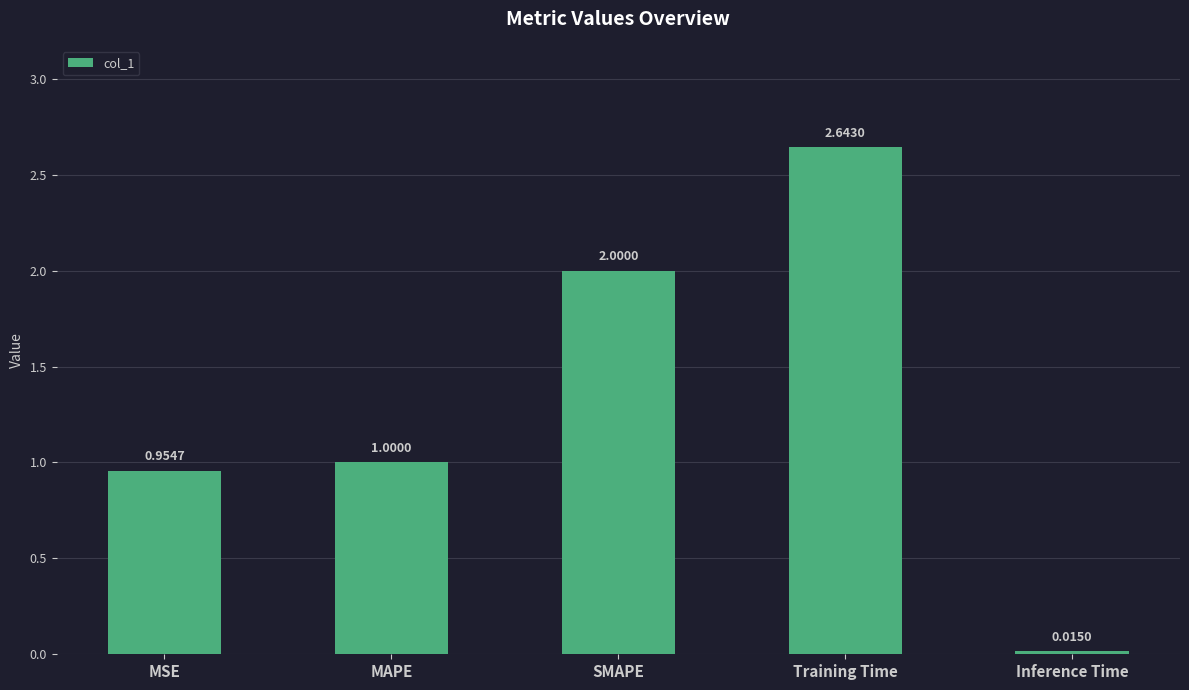

Which has a higher value, Training Time or MSE?

Training Time